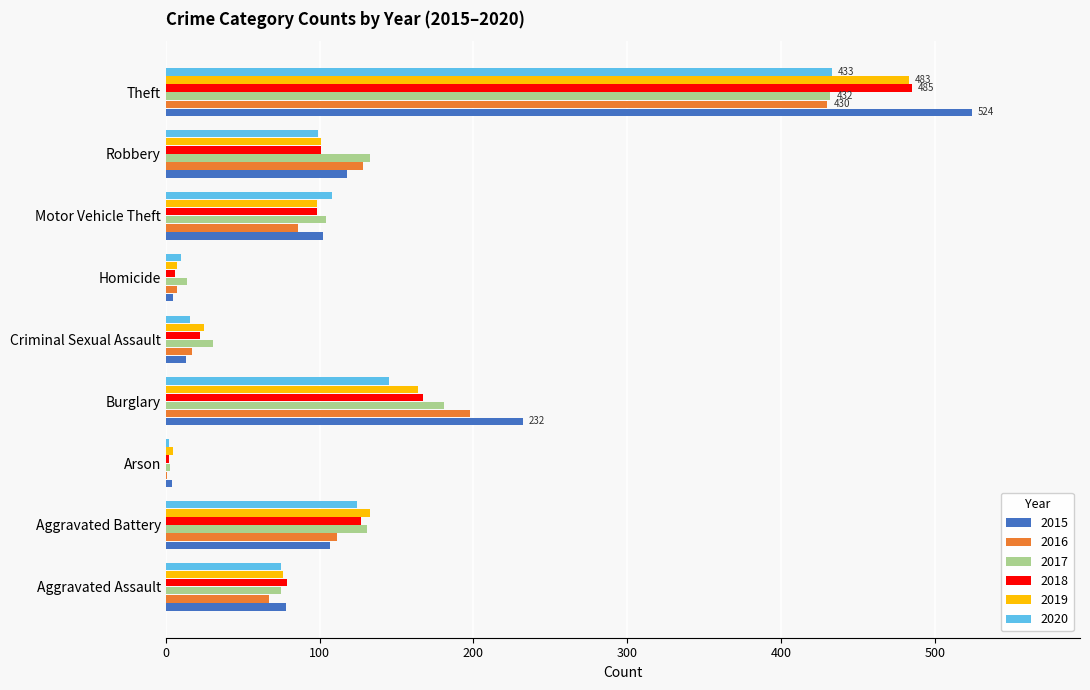

What is the total value across all series at Burglary?

1087